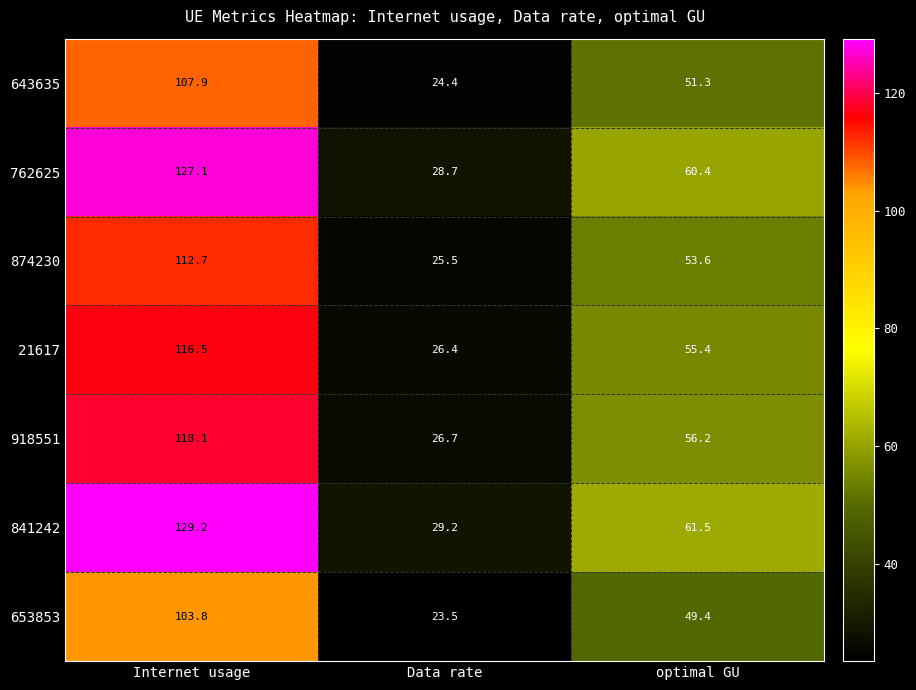

What value does the 918551 series have at Internet usage?

118.1